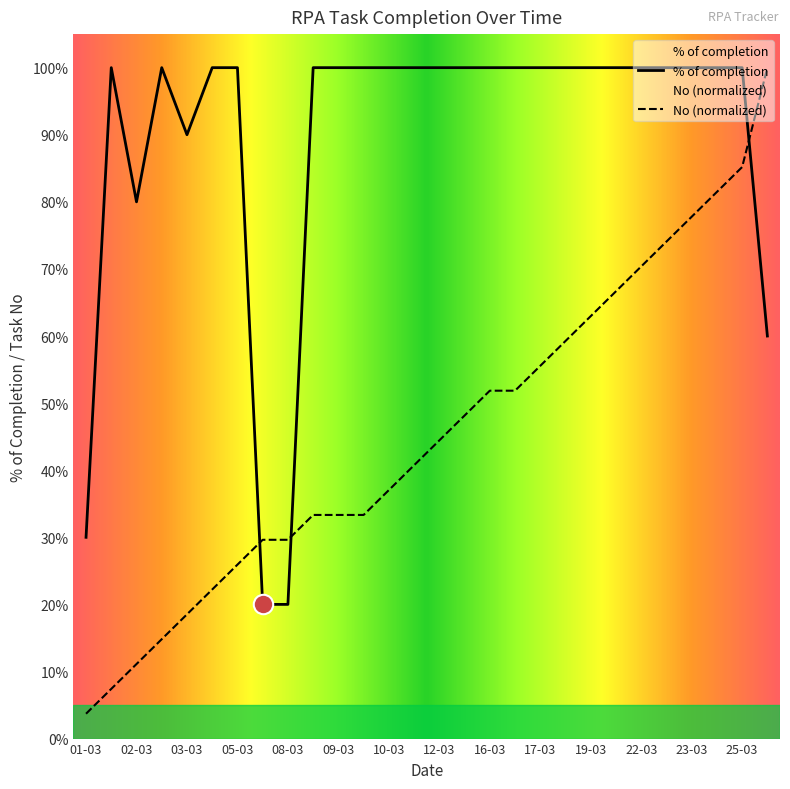

At which label does No reach its minimum?

01-03